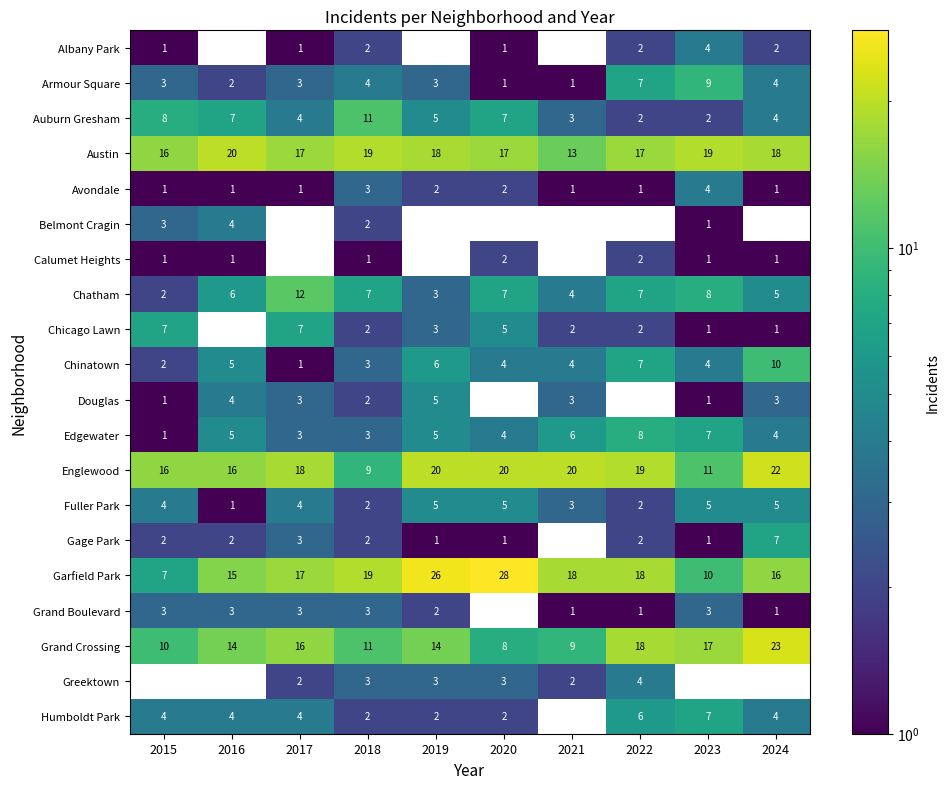

At which label does Grand Crossing reach its peak?

2024